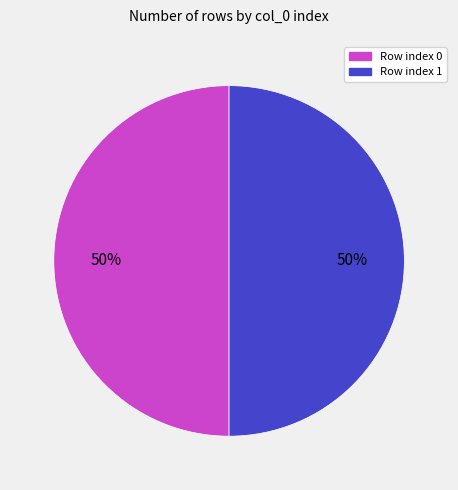

To the nearest percent, what is the average slice percentage?

50%